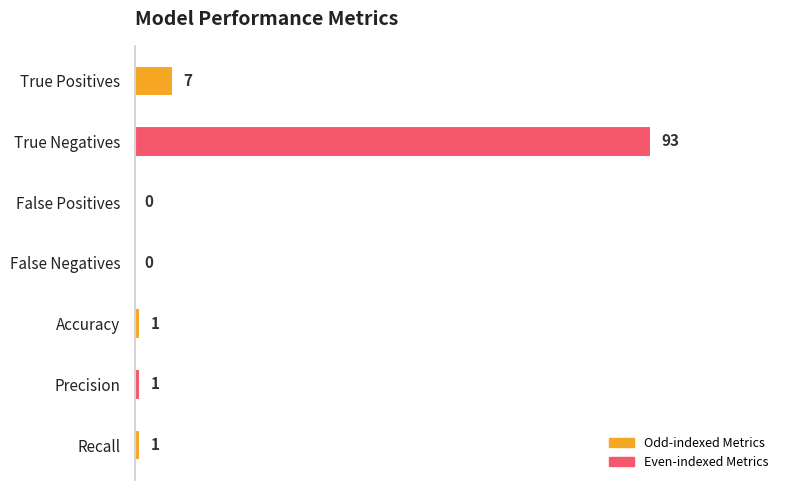

Count the number of categories in the chart.

7